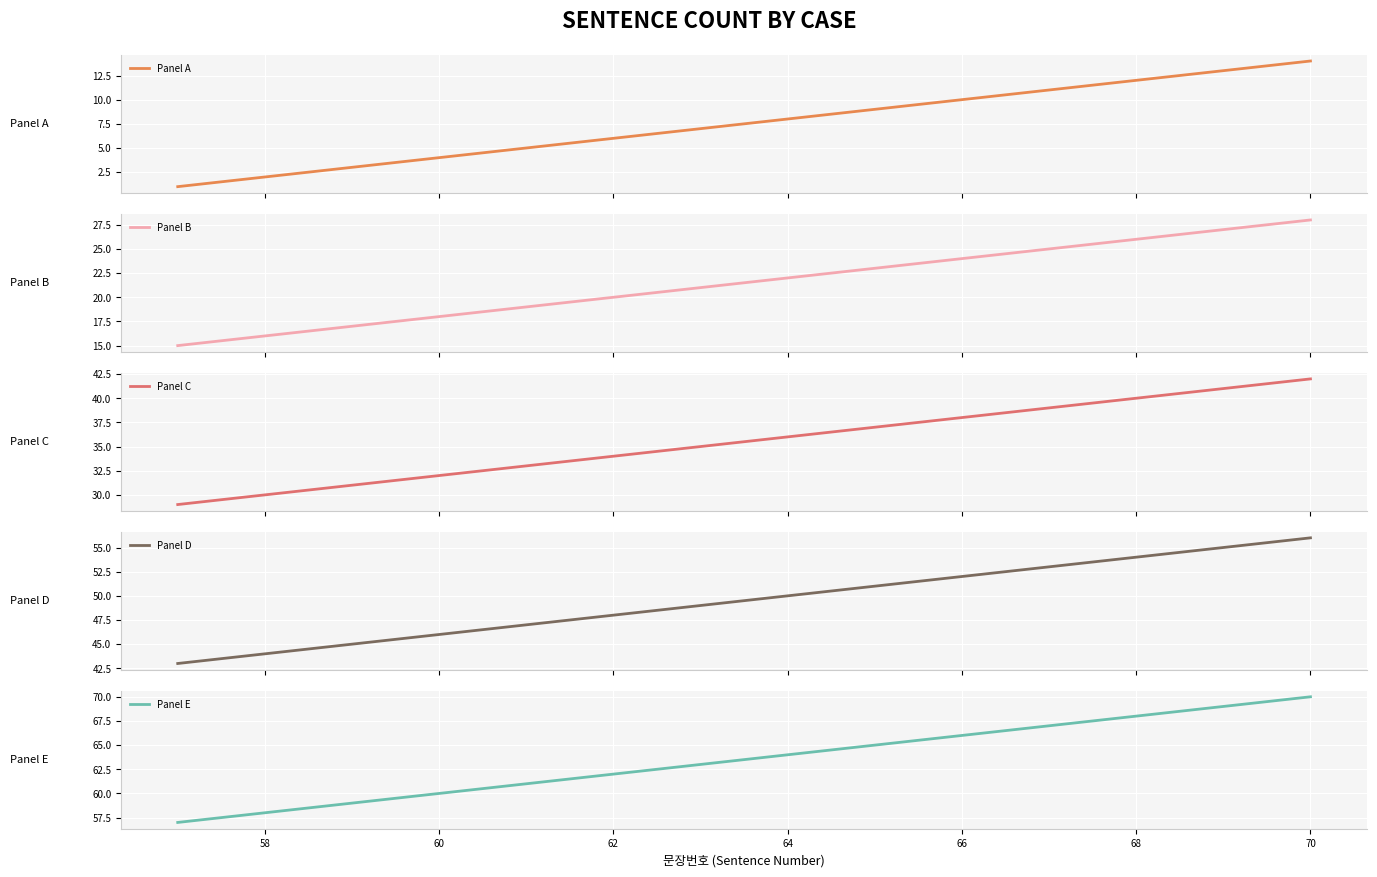

The value of Panel E at 68 is 68. True or false?

True